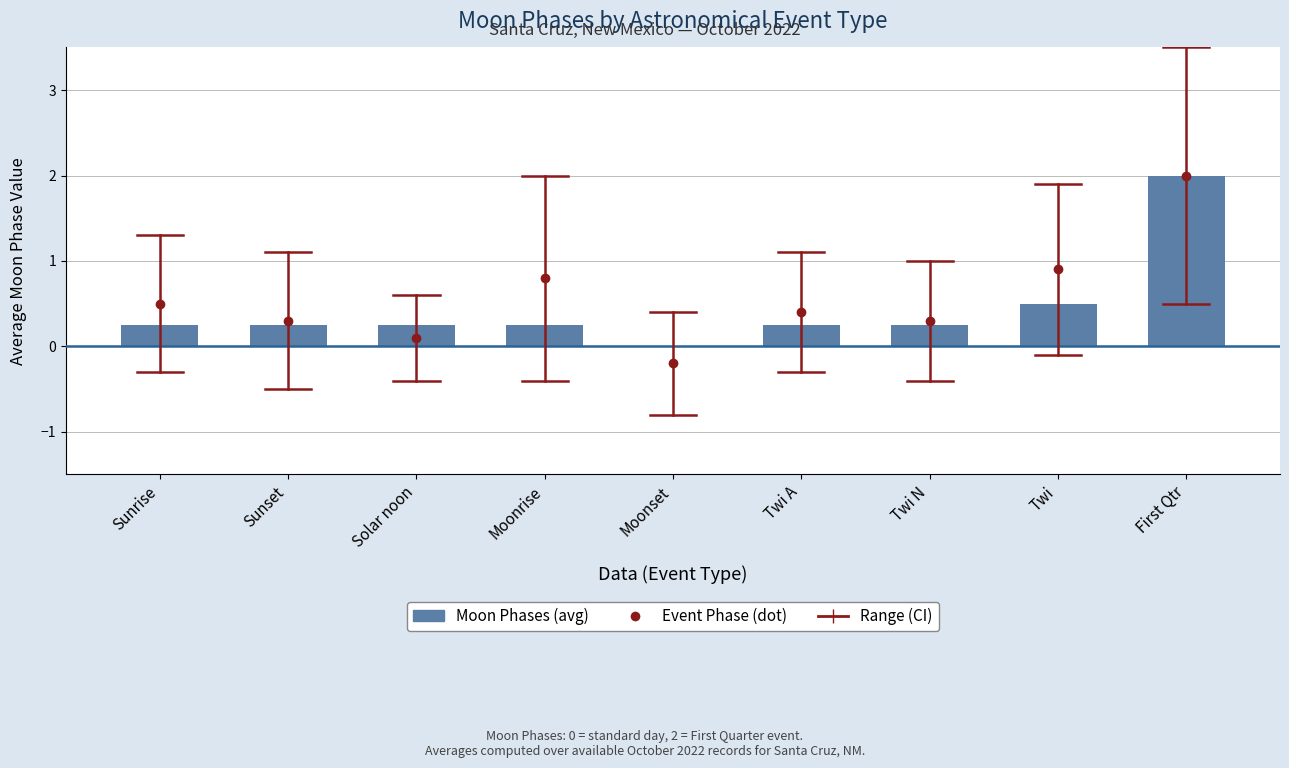

Reading right to left, list all the values displayed in this chart.

Event Phase (dot): 2.0	0.9	0.3	0.4	-0.2	0.8	0.1	0.3	0.5
Moon Phases (avg): 2.0	0.5	0.2	0.2	0.0	0.2	0.2	0.2	0.2